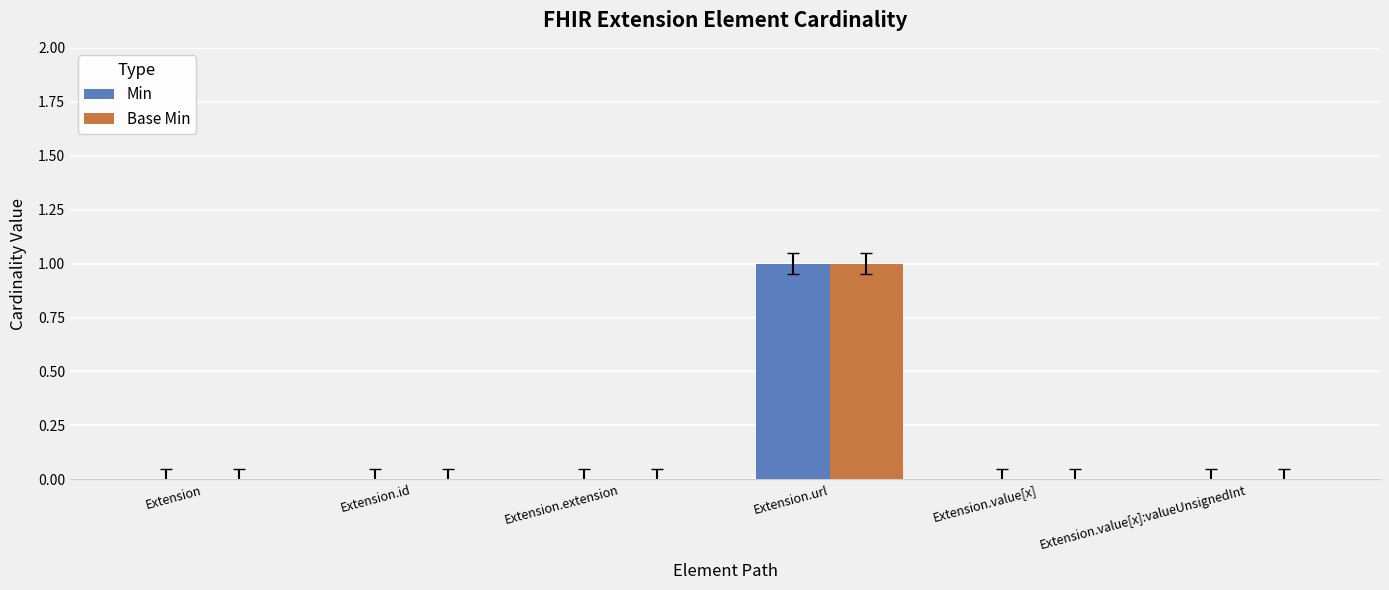

Which category has the highest value in the Base Min series?

Extension.url